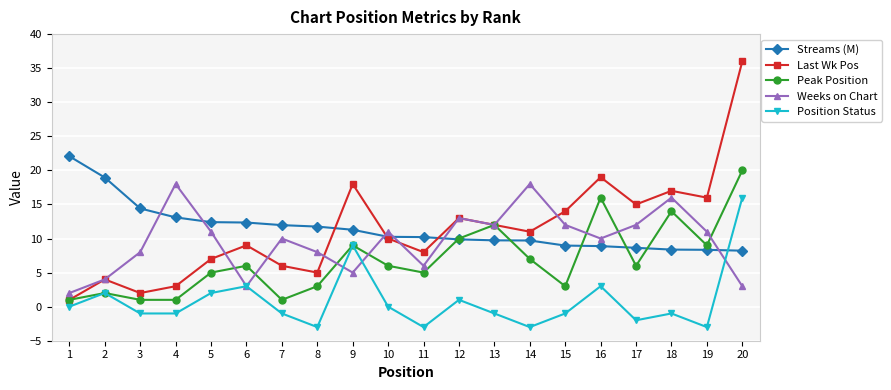

Rank the categories by Last Wk Pos value from highest to lowest.

20, 16, 9, 18, 19, 17, 15, 12, 13, 14, 10, 6, 11, 5, 7, 8, 2, 4, 3, 1